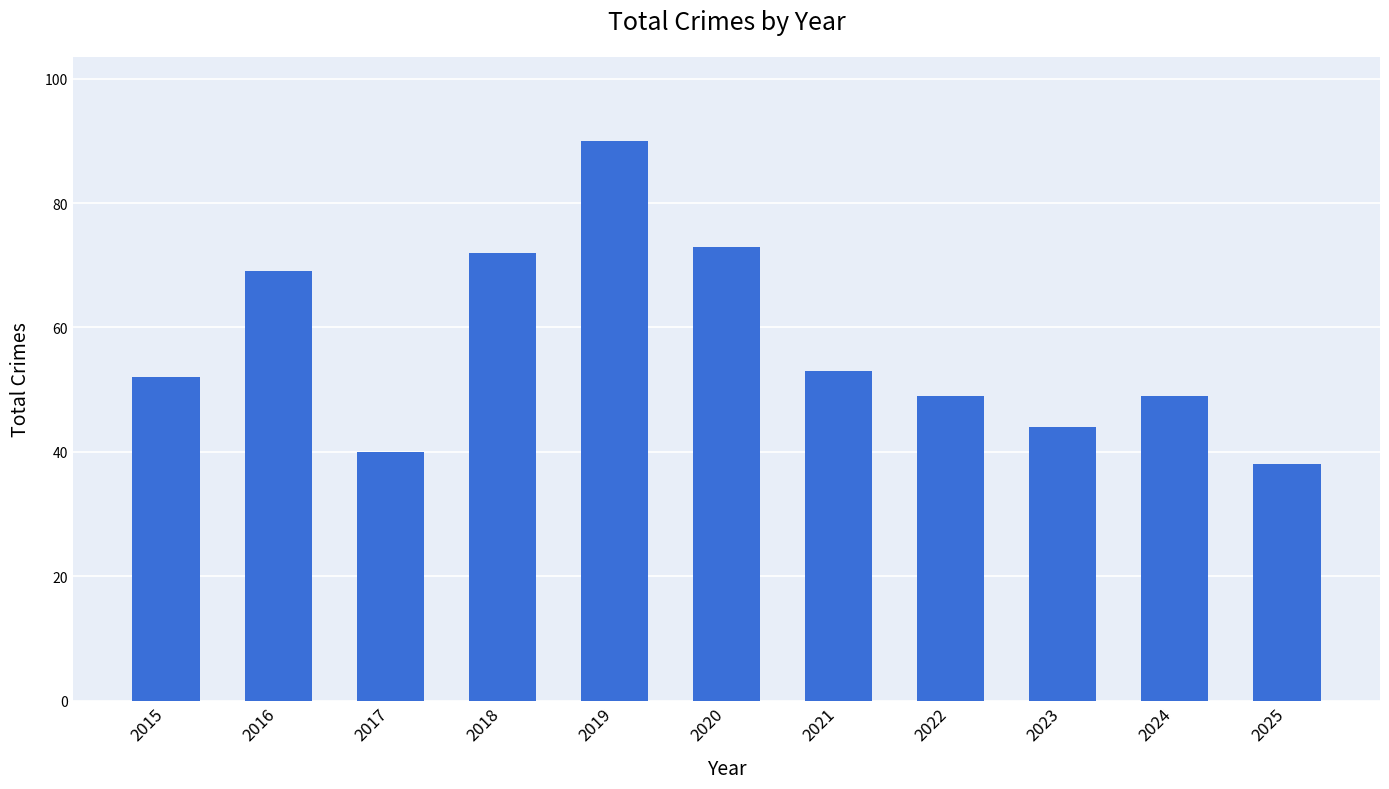

At which label is the value closest to 64?

2016